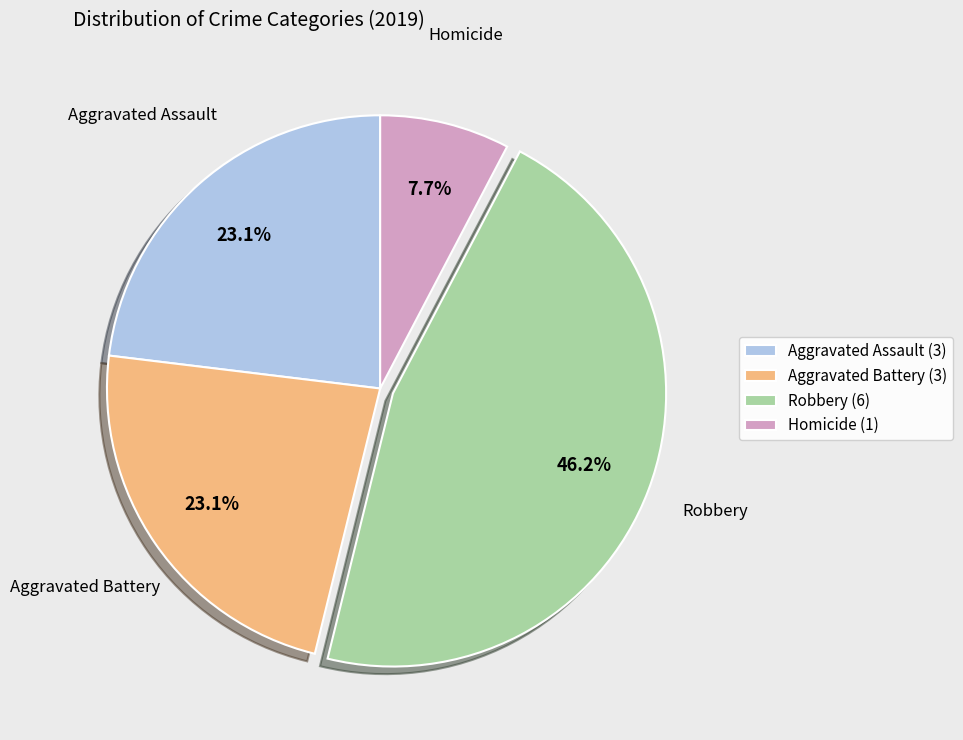

To the nearest percent, what is the difference between the largest and smallest slice percentages?

38%